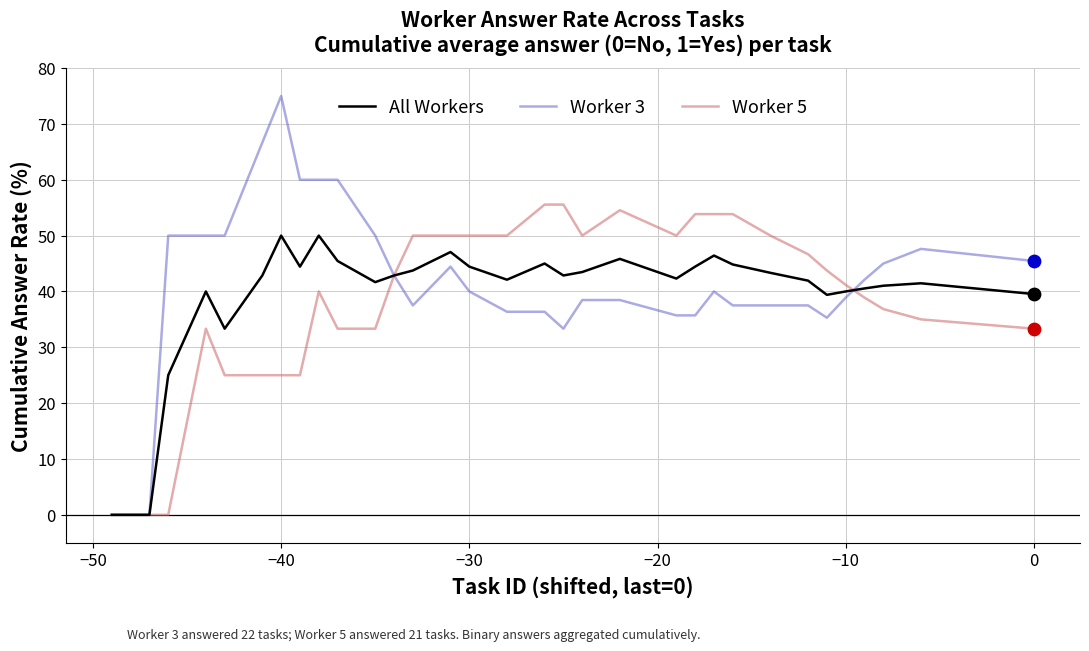

Which series has the largest range (max minus min)?

Worker 3